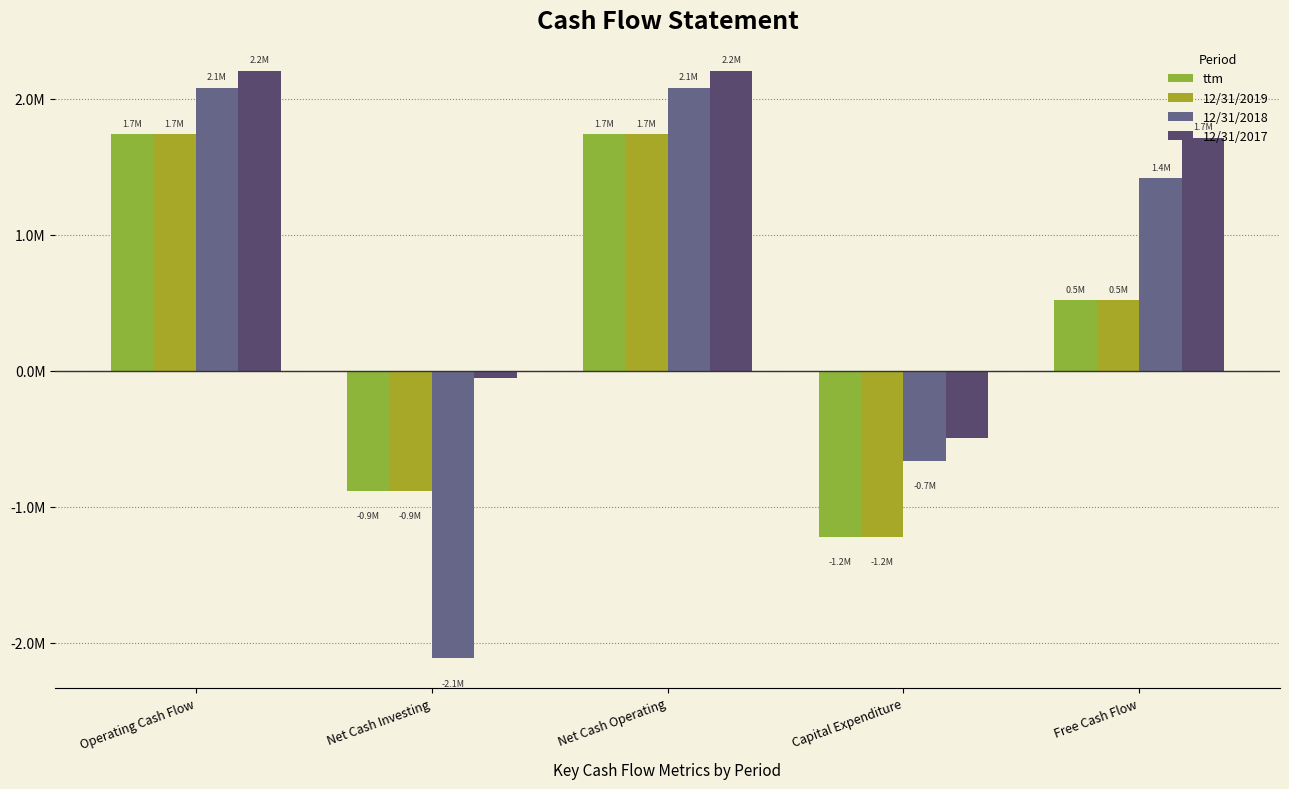

What is the greatest value displayed?

2202305